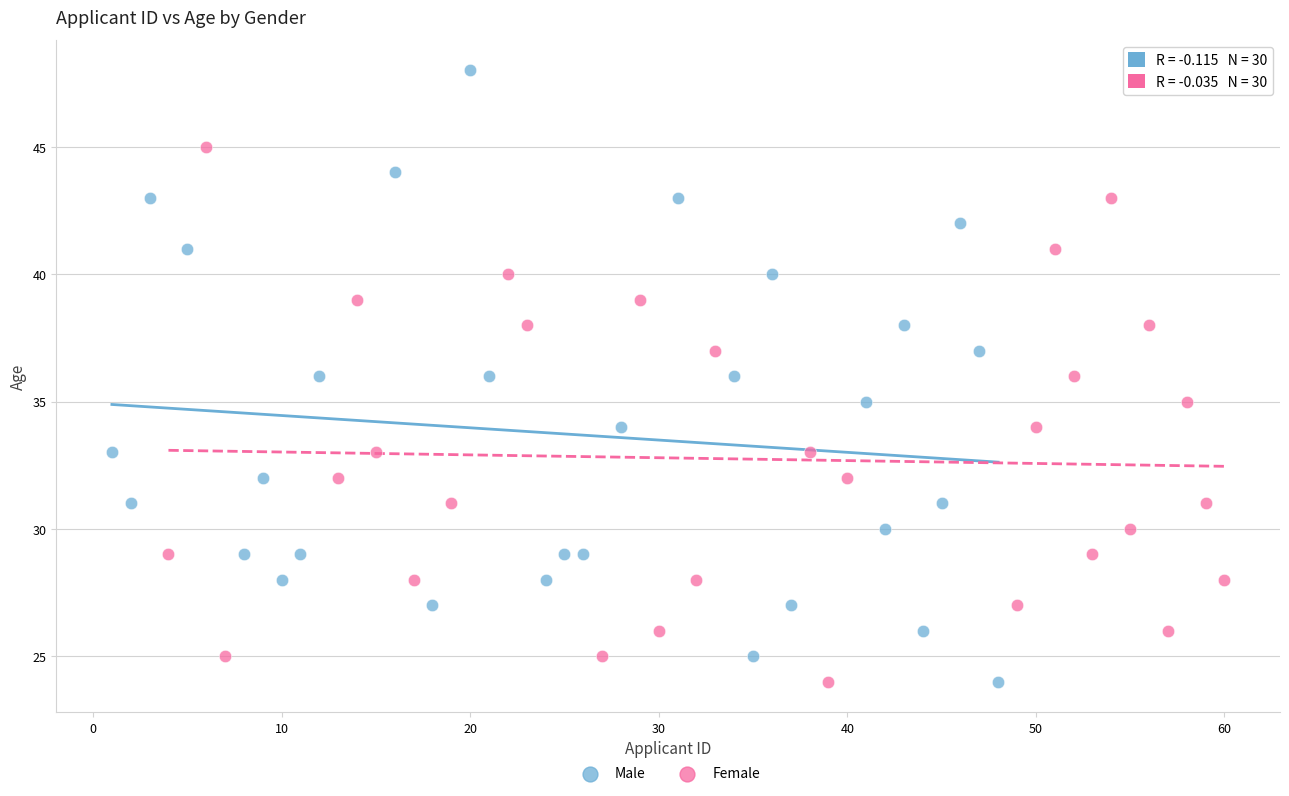

Which series reaches the maximum Y coordinate?

Male